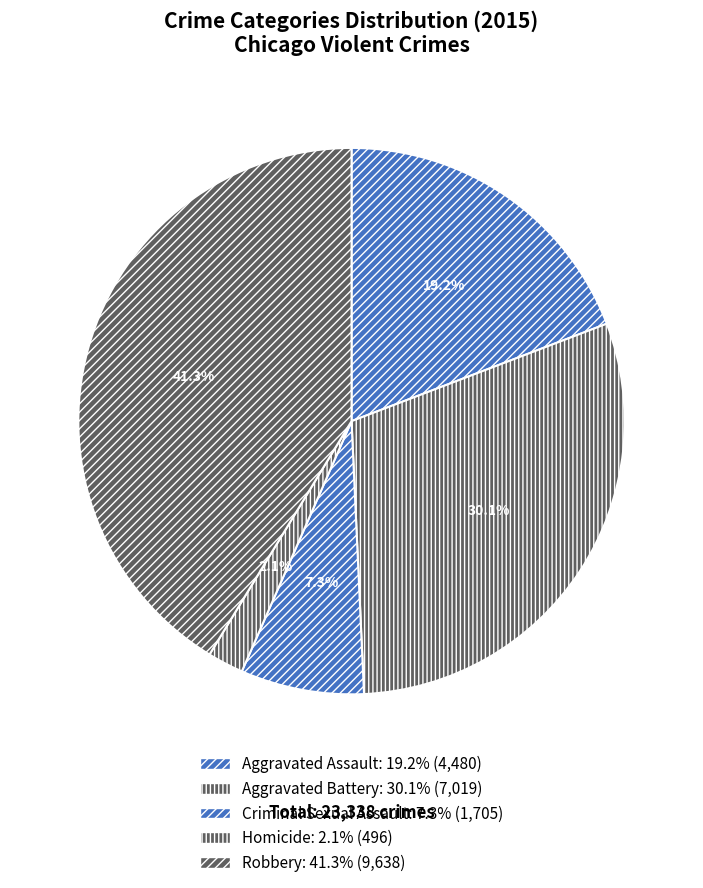

Which category has the biggest portion of the pie?

Robbery